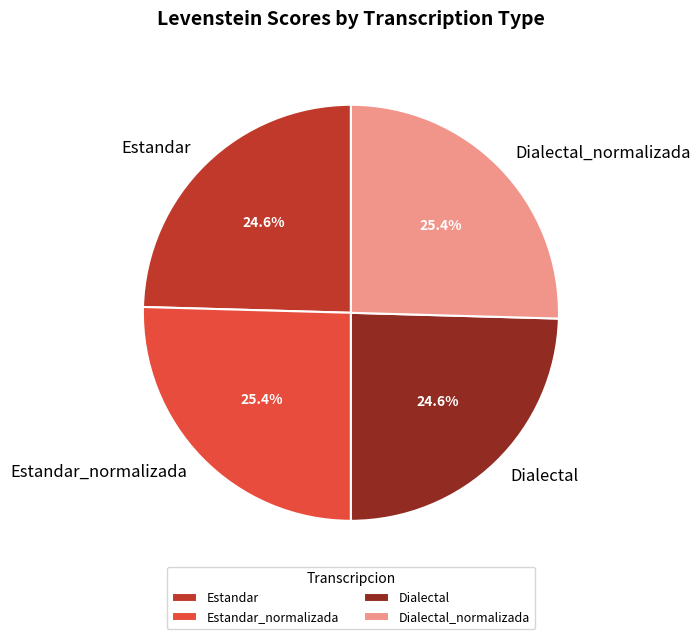

What is the ratio of the value at Dialectal to the value at Dialectal_normalizada?

1.0